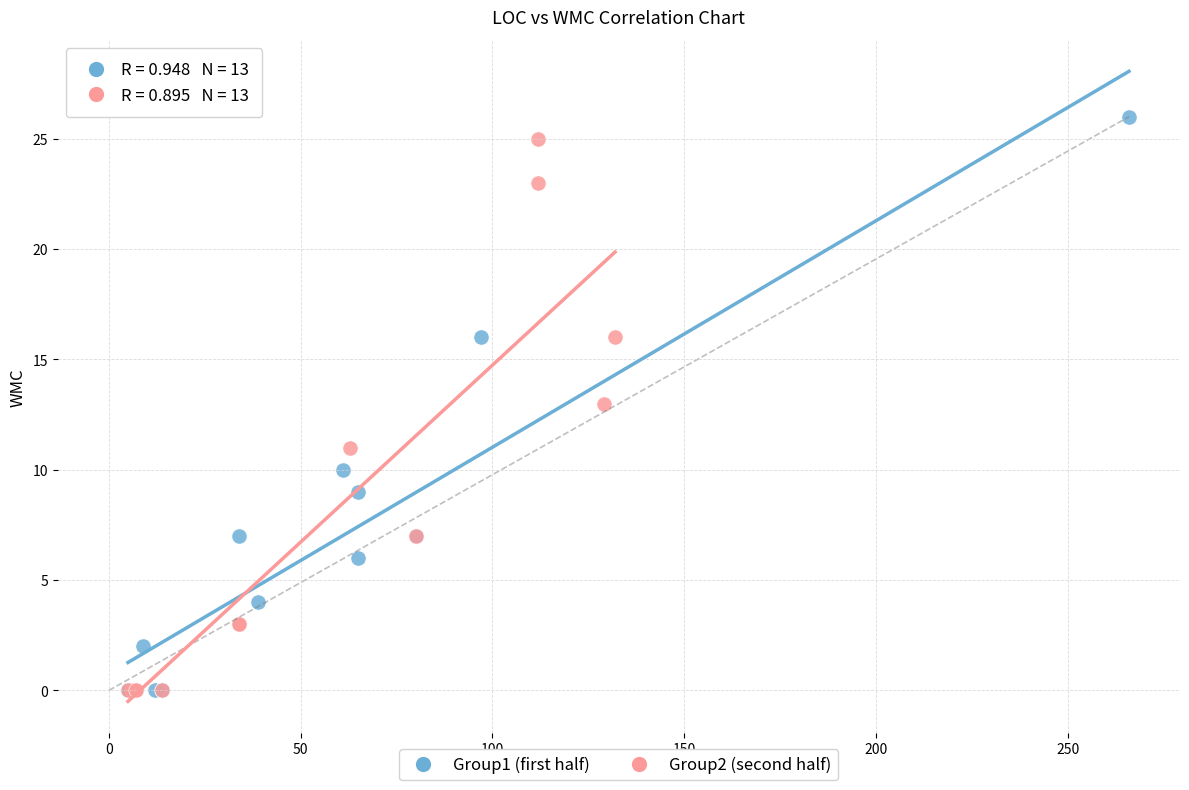

What are all the series names shown in the legend?

Group1 (first half), Group2 (second half)